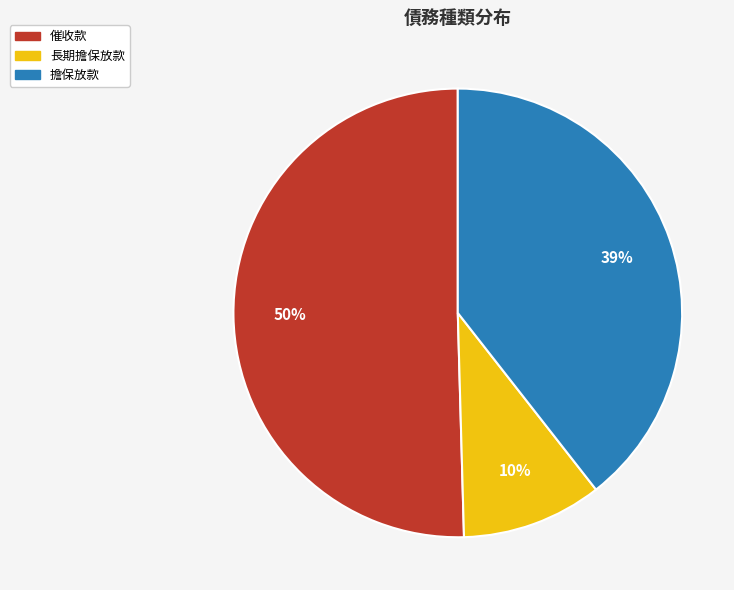

To the nearest percent, what is the average slice percentage?

33%